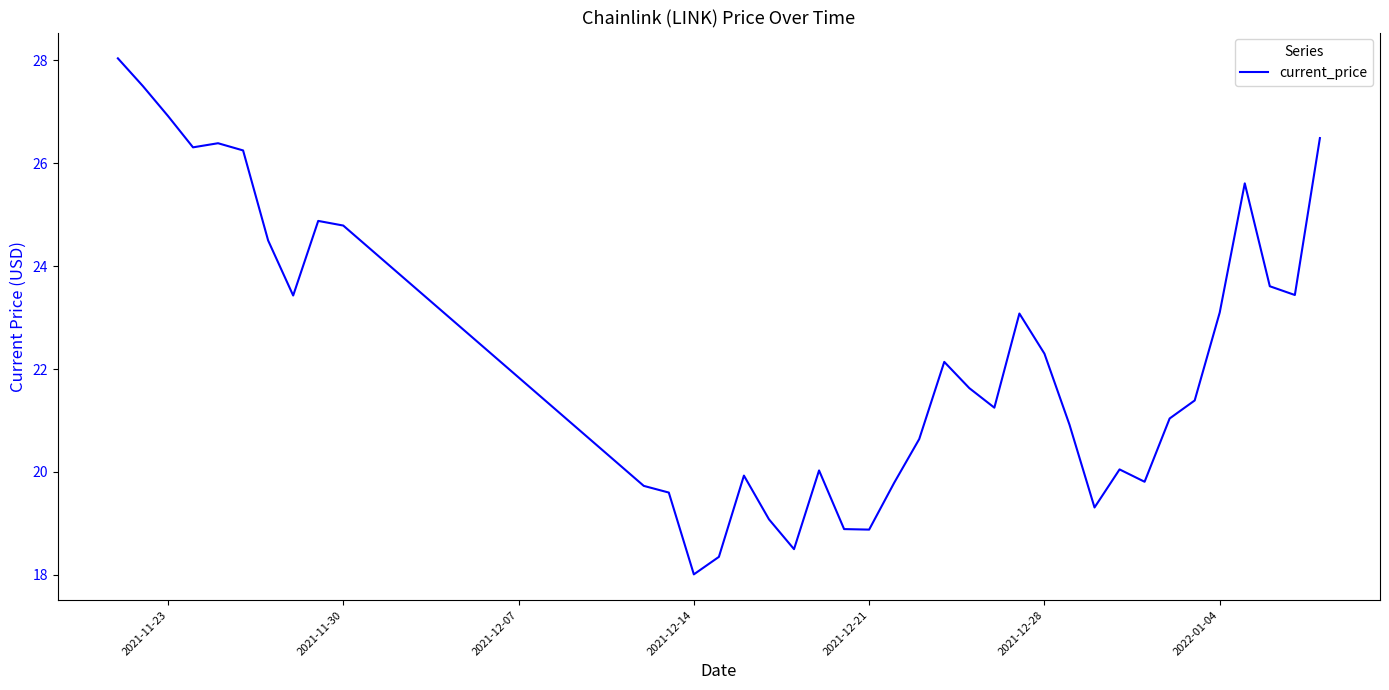

What is the difference between the maximum and minimum values?

10.0